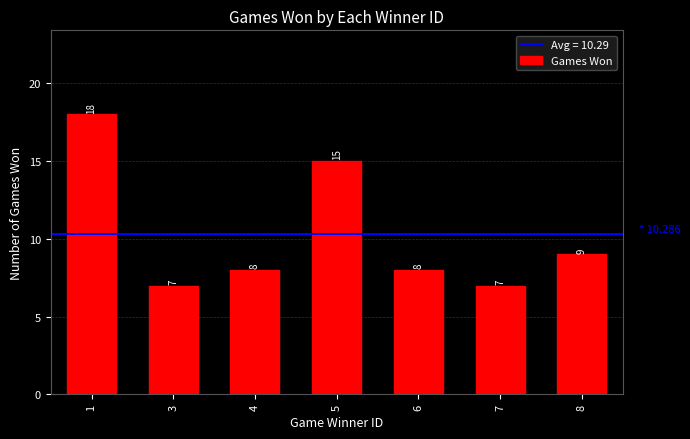

Reading left to right, list all the values displayed in this chart.

18	7	8	15	8	7	9